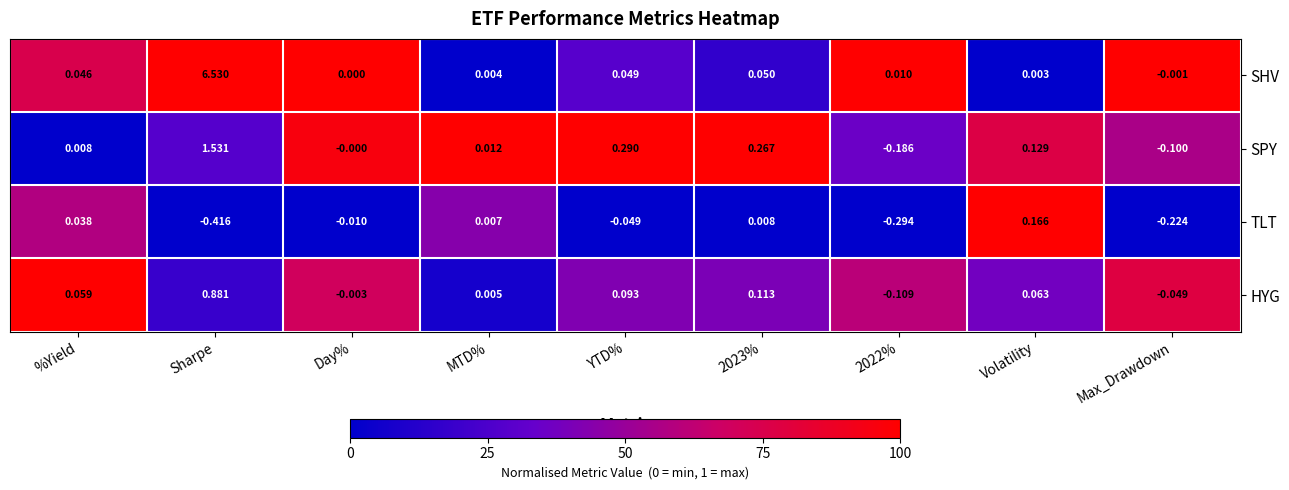

Which series has the largest total across all categories?

SHV